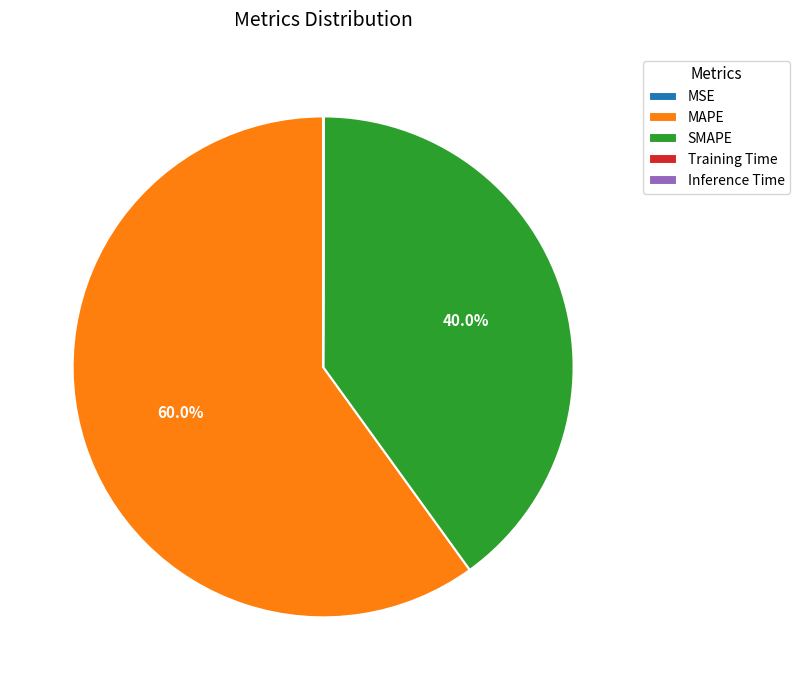

To the nearest percent, what is the difference between the largest and smallest slice percentages?

60%